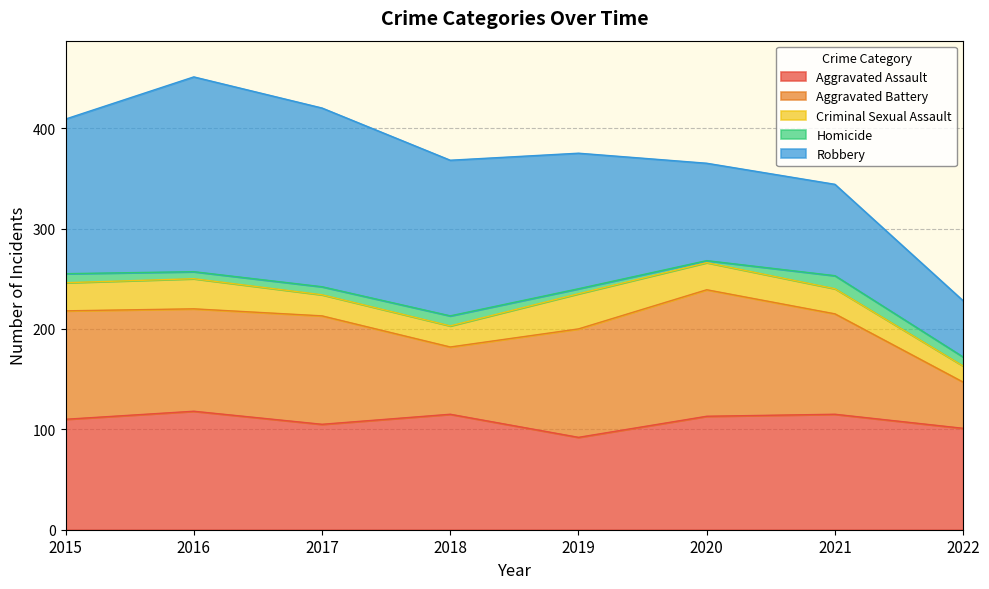

What is the value of the Aggravated Assault point at the 7th from the left?

115